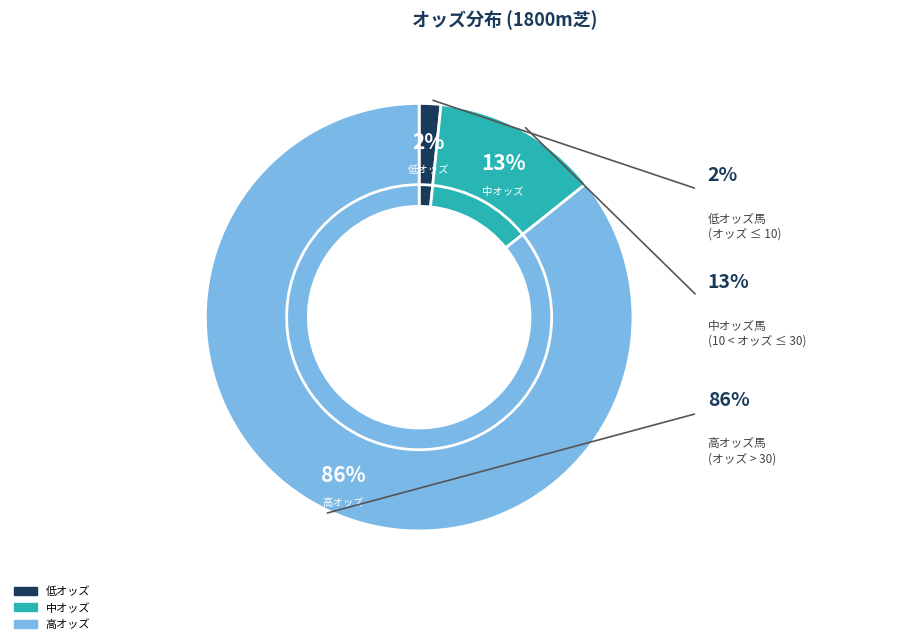

The マッチレスノヴェル slice represents 1% of the pie. True or false?

False